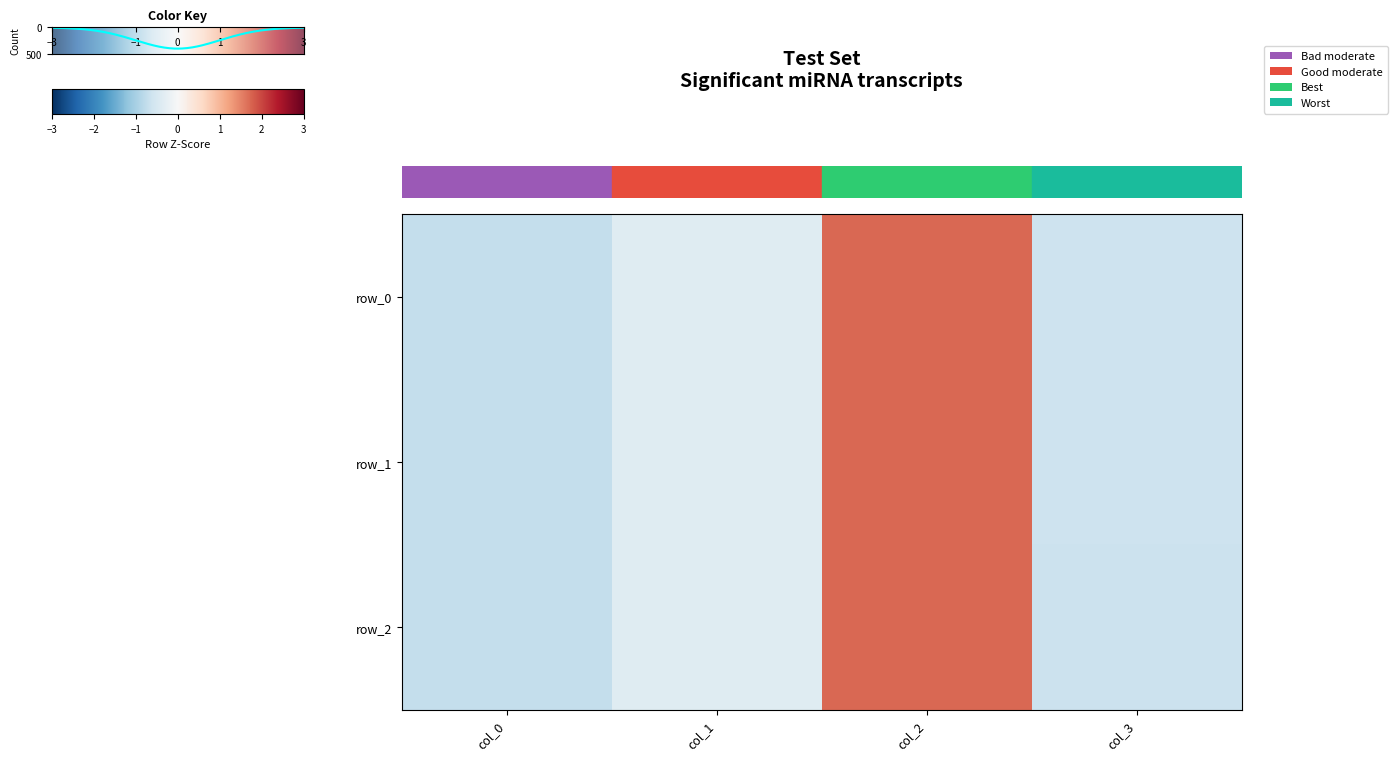

Is it true that row_0 equals -0.6 at col_1?

False